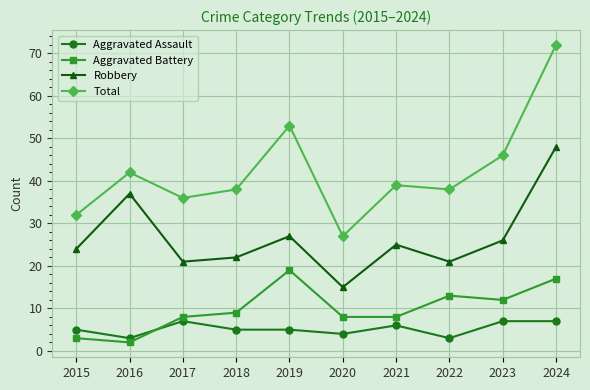

Rank the series by their maximum value, from lowest to highest.

Aggravated Assault, Aggravated Battery, Robbery, Total